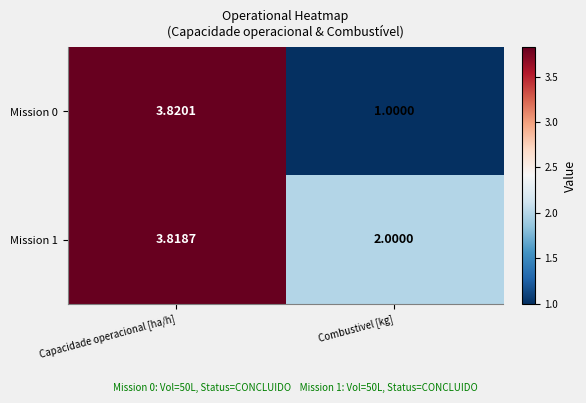

How many data points does each series have?

2